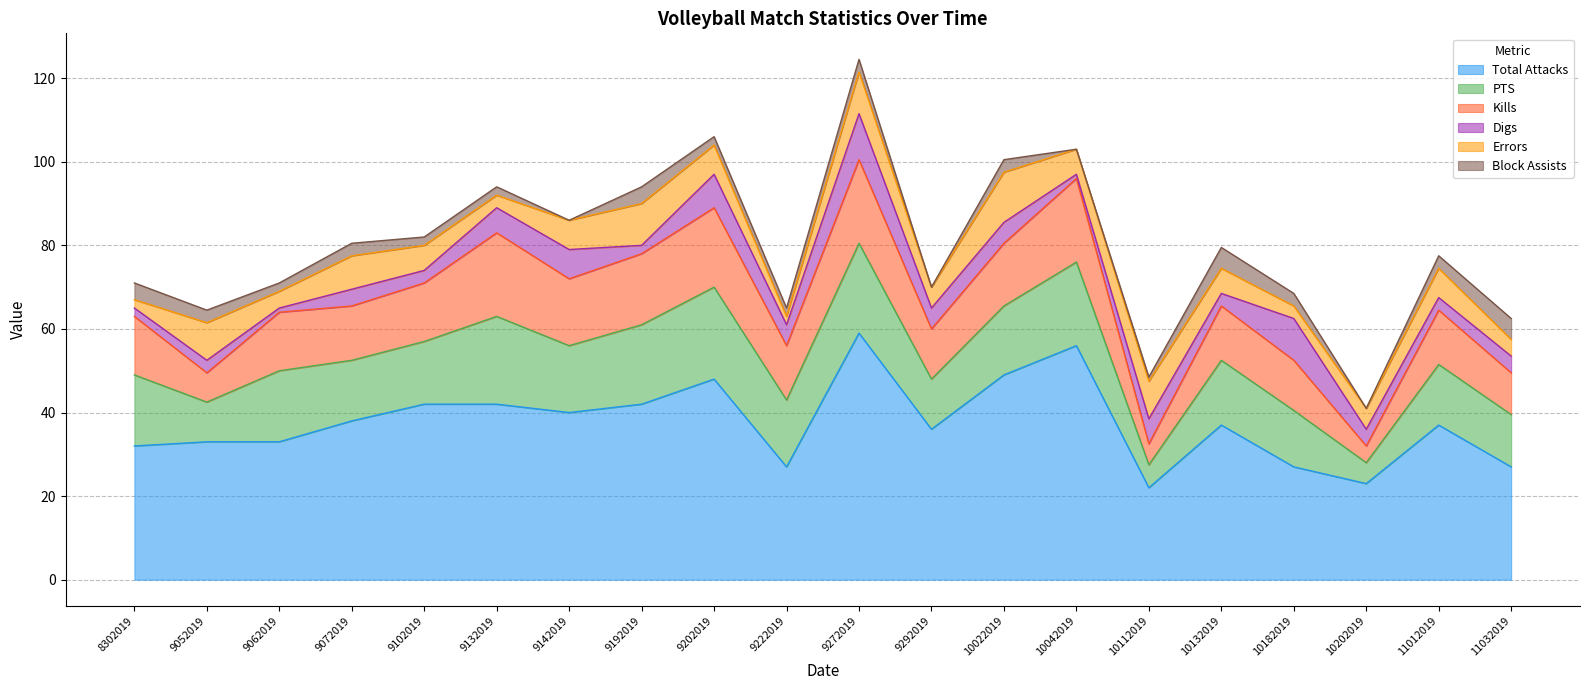

Which series has the largest range (max minus min)?

Total Attacks